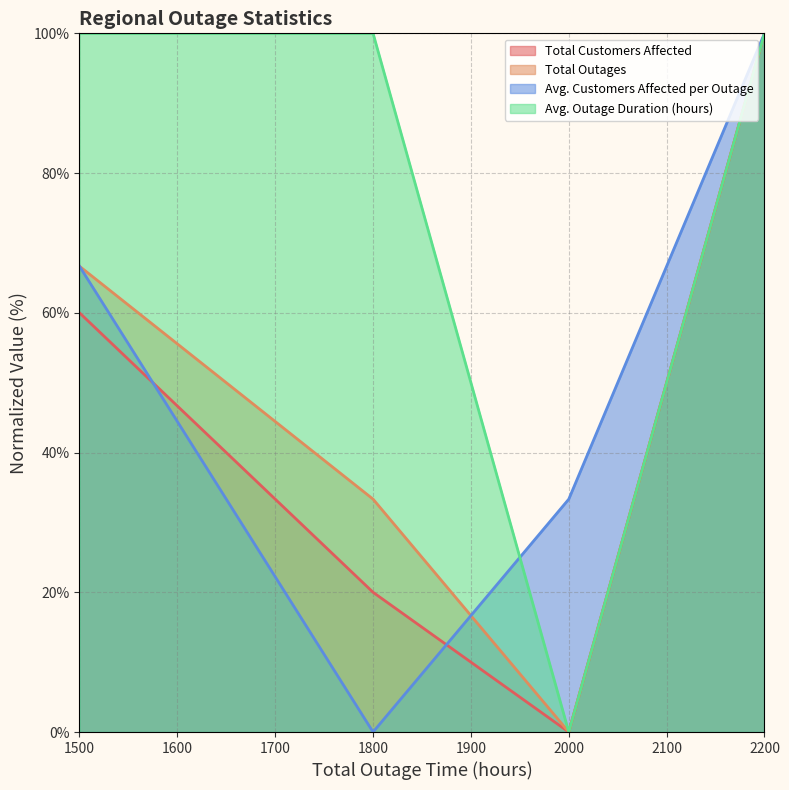

Between 2000 and 2200, which series saw the biggest shift?

Total Customers Affected